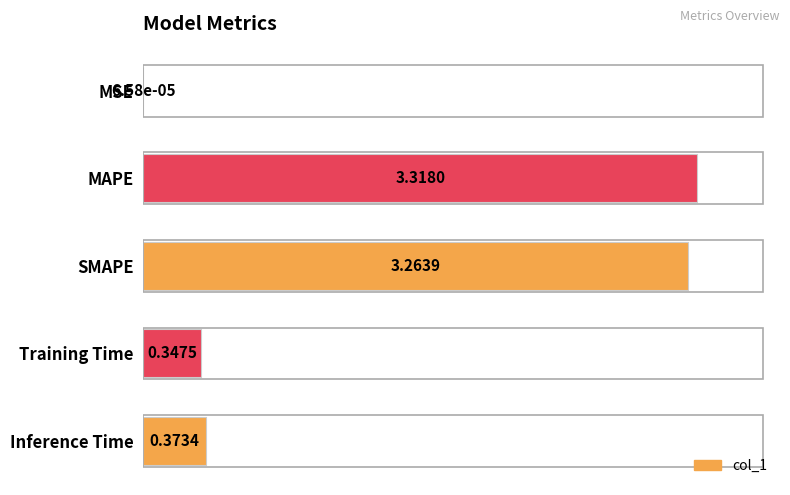

Are the bars horizontal?

Yes